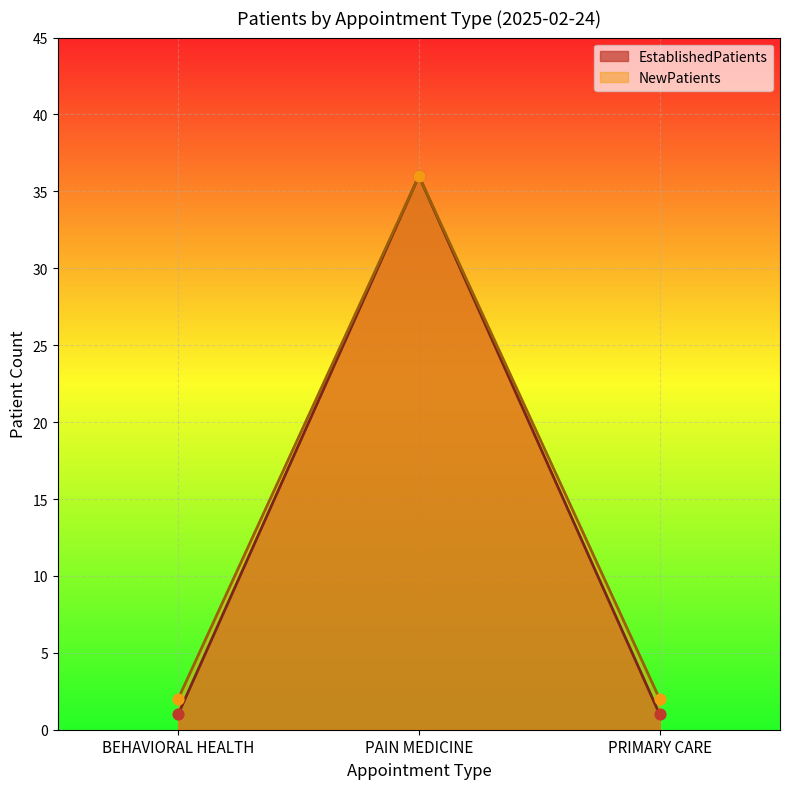

Which series reaches the minimum Y coordinate?

EstablishedPatients